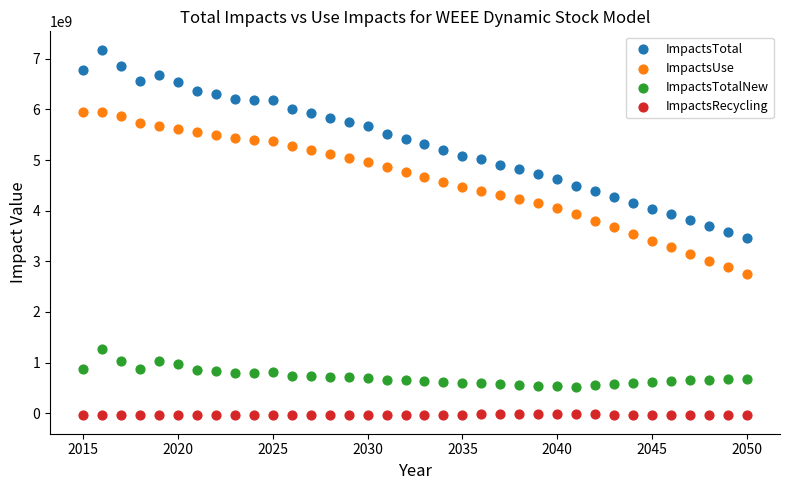

What are all the series names shown in the legend?

ImpactsTotal, ImpactsUse, ImpactsTotalNew, ImpactsRecycling